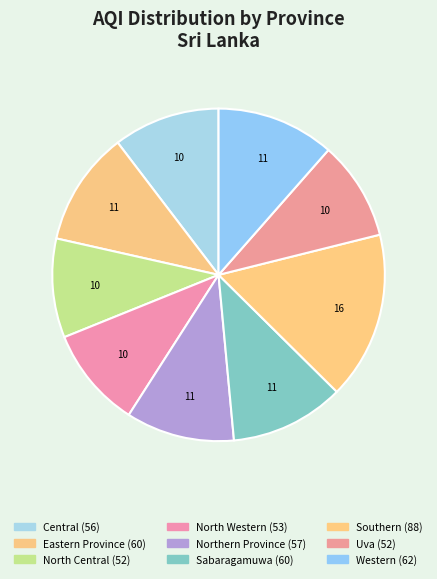

Combined, what portion of the pie is Eastern Province and Western?

22.6%